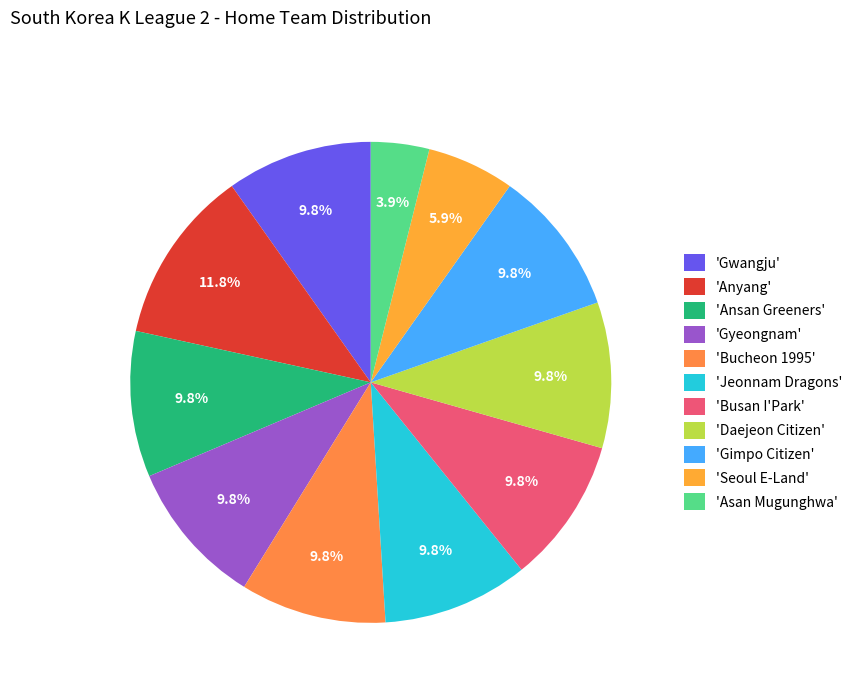

Which category has the smallest portion of the pie?

'Asan Mugunghwa'